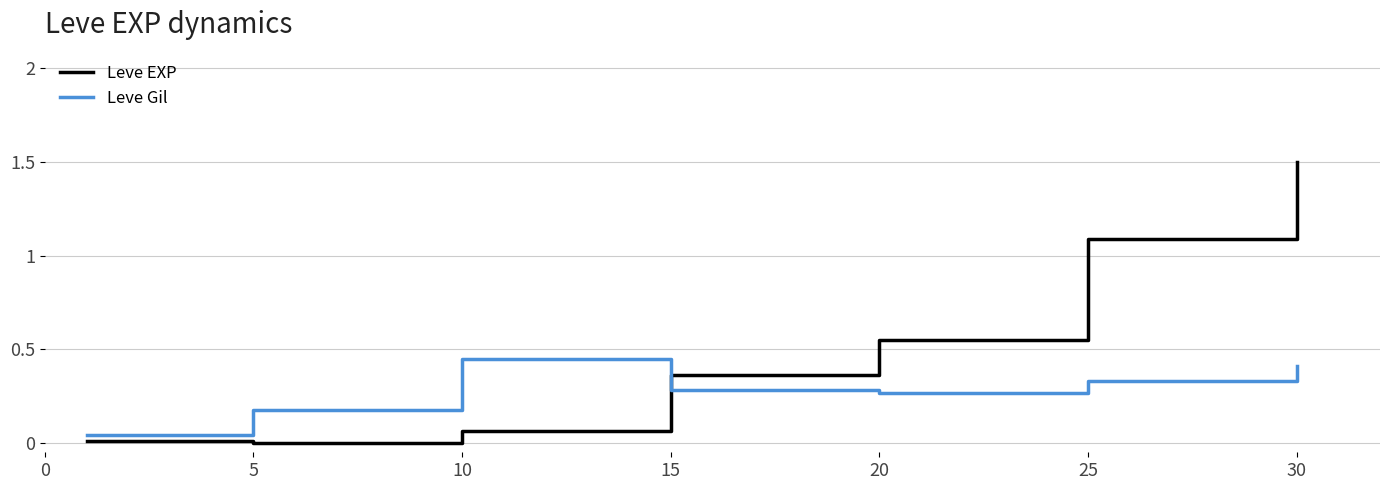

True or false: Leve EXP has more than 0 interior local peaks.

False